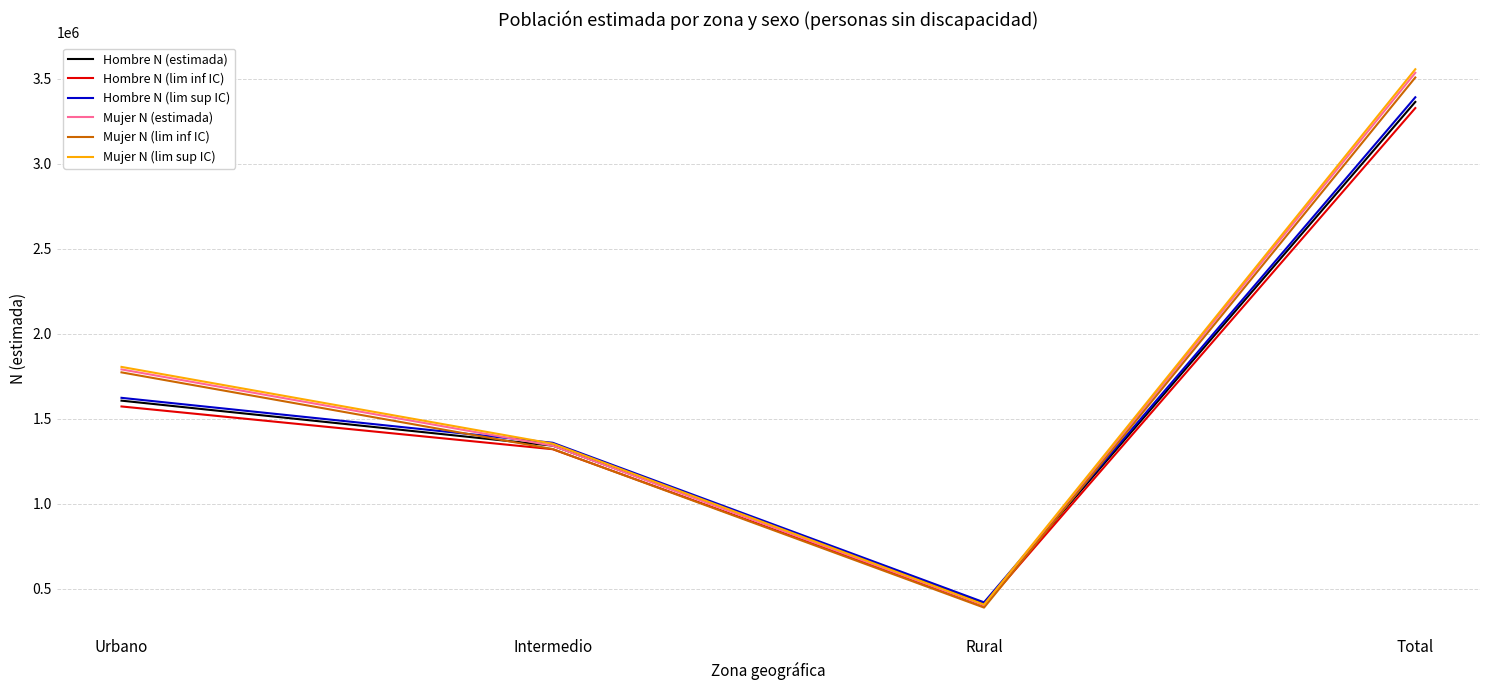

What is the difference between the Mujer N (lim sup IC) values at Urbano and Intermedio?

451543